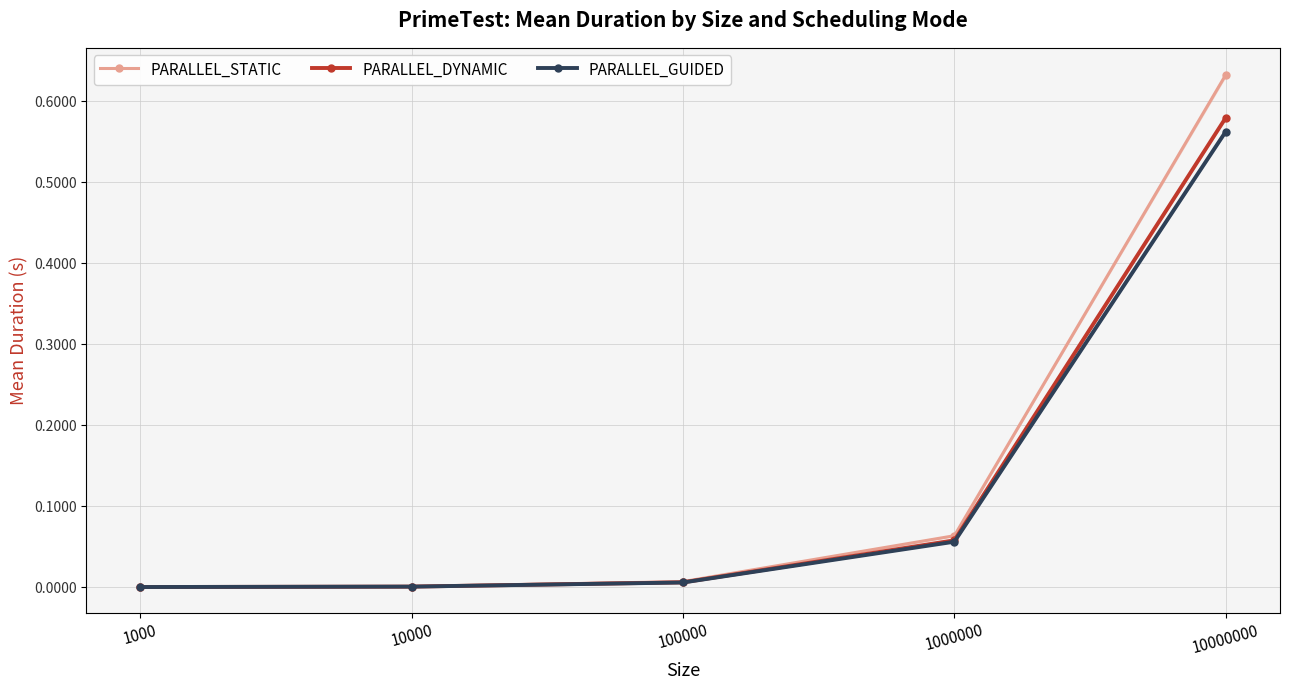

The PARALLEL_DYNAMIC series shows 0.0 at 10000. True or false?

True